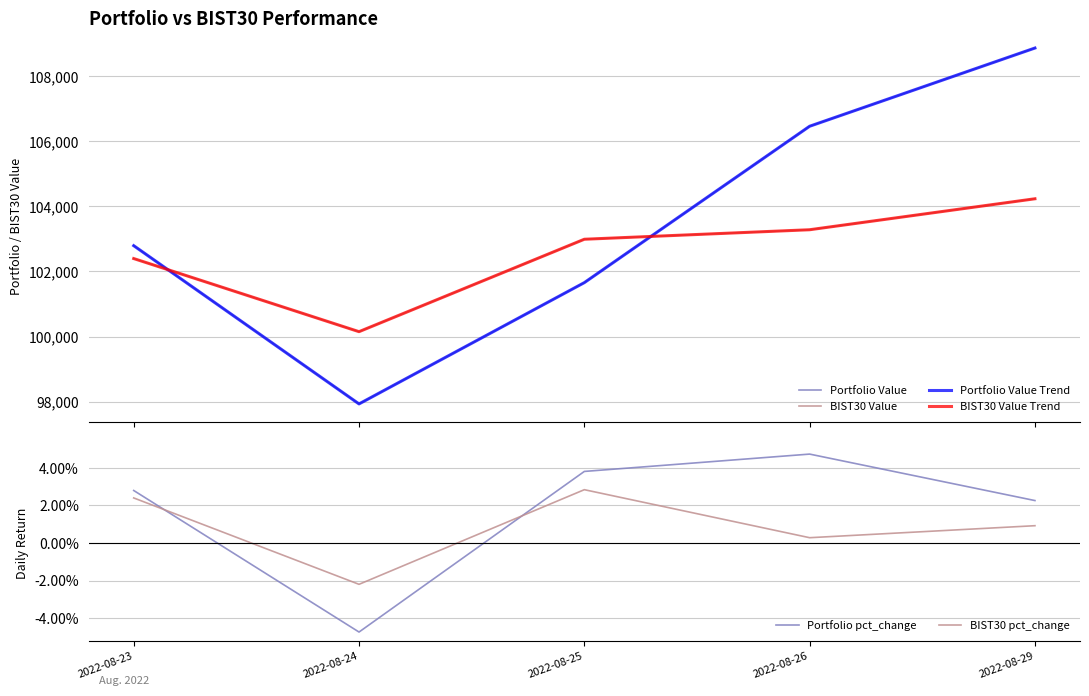

At 2022-08-26, list the series in order from largest to smallest.

Portfolio Value, Portfolio Value Trend, BIST30 Value, BIST30 Value Trend, Portfolio pct_change, BIST30 pct_change